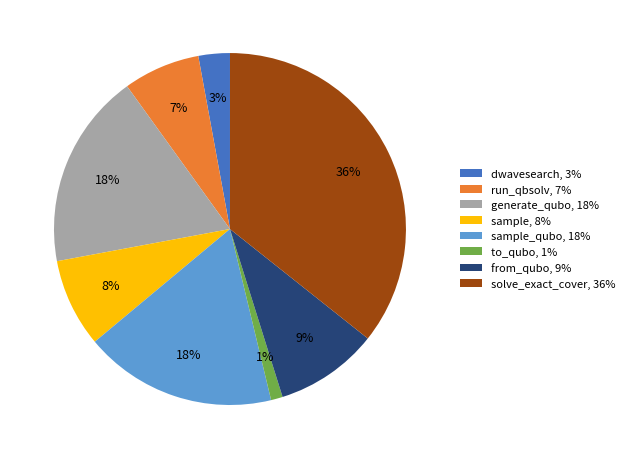

Count the number of slices in the pie.

8